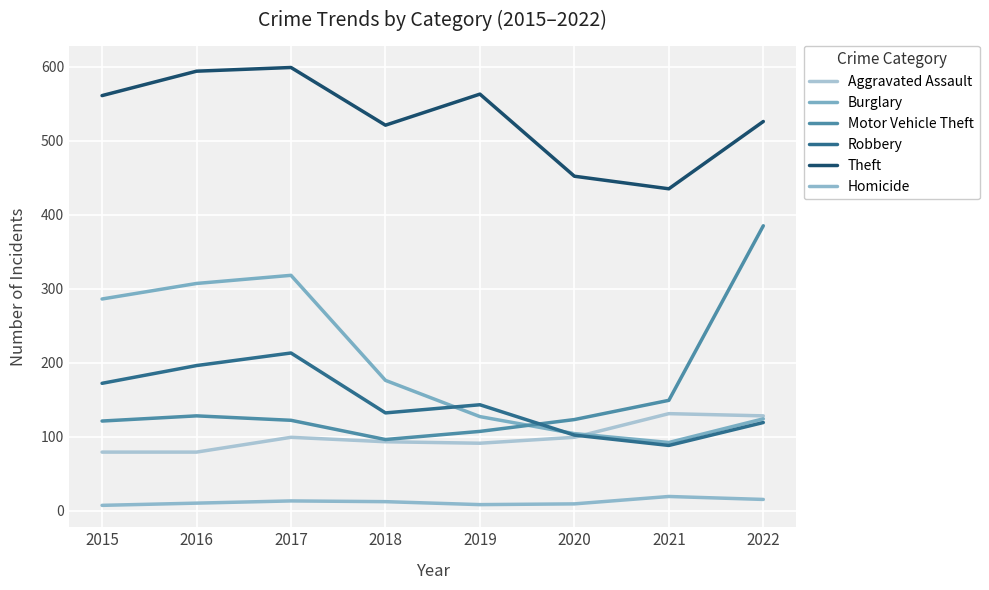

What is the difference between the Aggravated Assault values at 2020 and 2019?

8